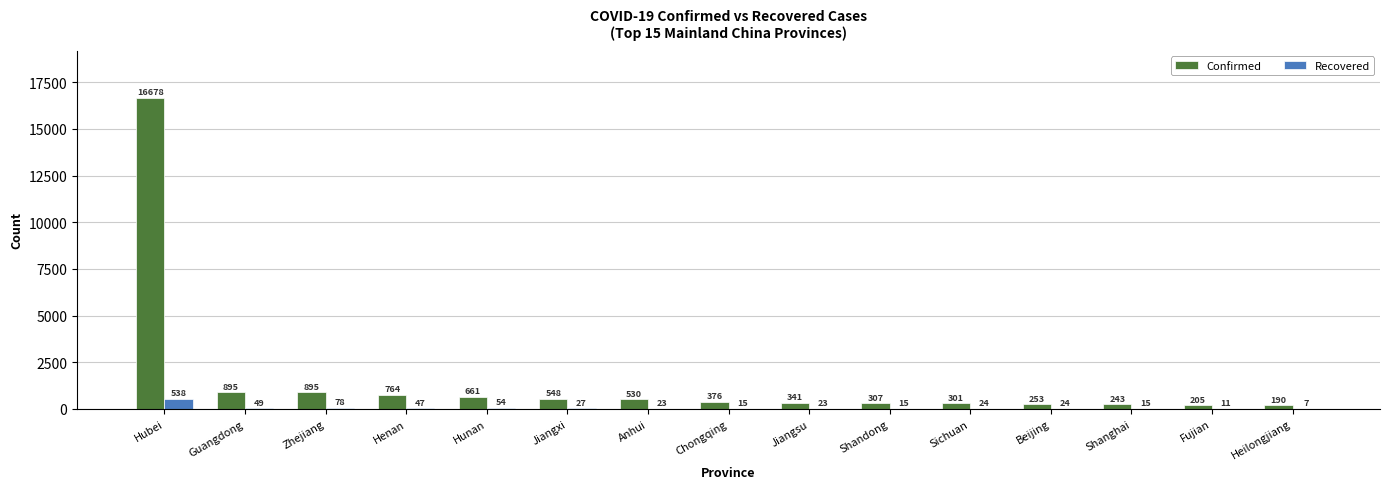

Which series has the largest total across all categories?

Confirmed